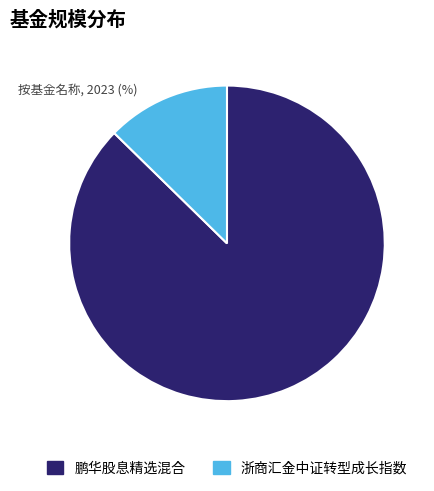

How many segments does this pie chart have?

2